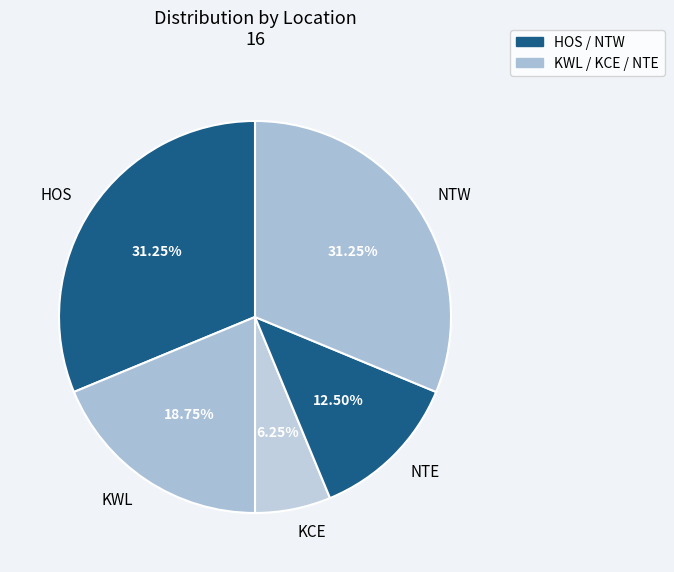

Is NTE the majority of the pie?

No